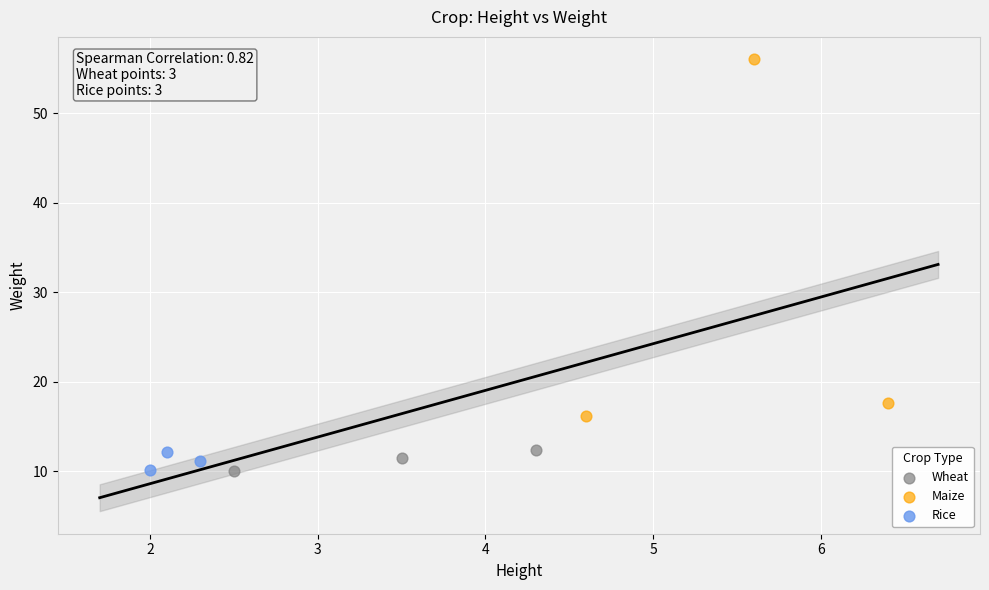

Which series has the largest Y range (max minus min)?

Maize